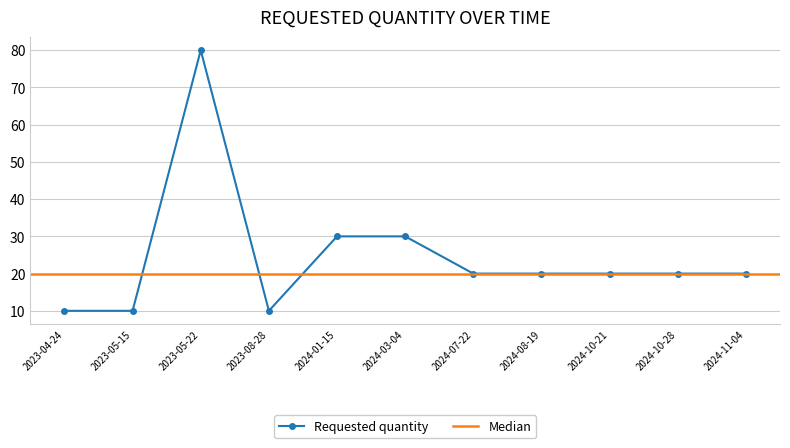

Reading left to right, what are all the values shown in this chart?

10	10	80	10	30	30	20	20	20	20	20